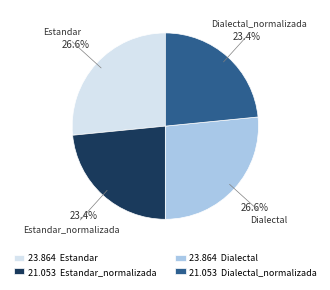

Which has a higher value, 23.864 Estandar or 21.053 Estandar_normalizada?

23.864 Estandar